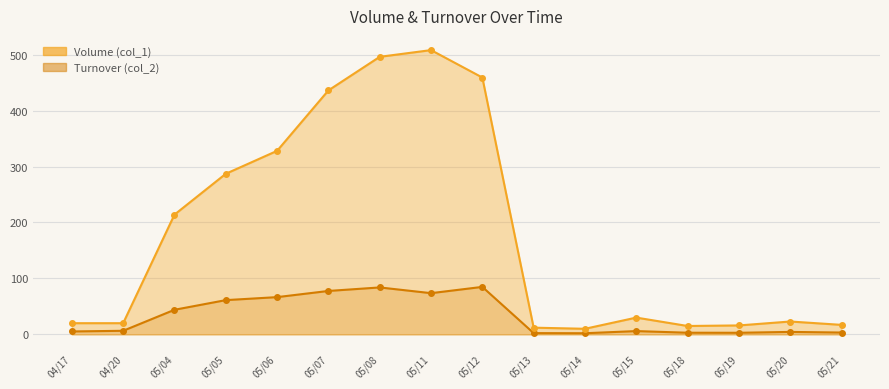

Where is the first local minimum for Turnover (col_2)?

05/11